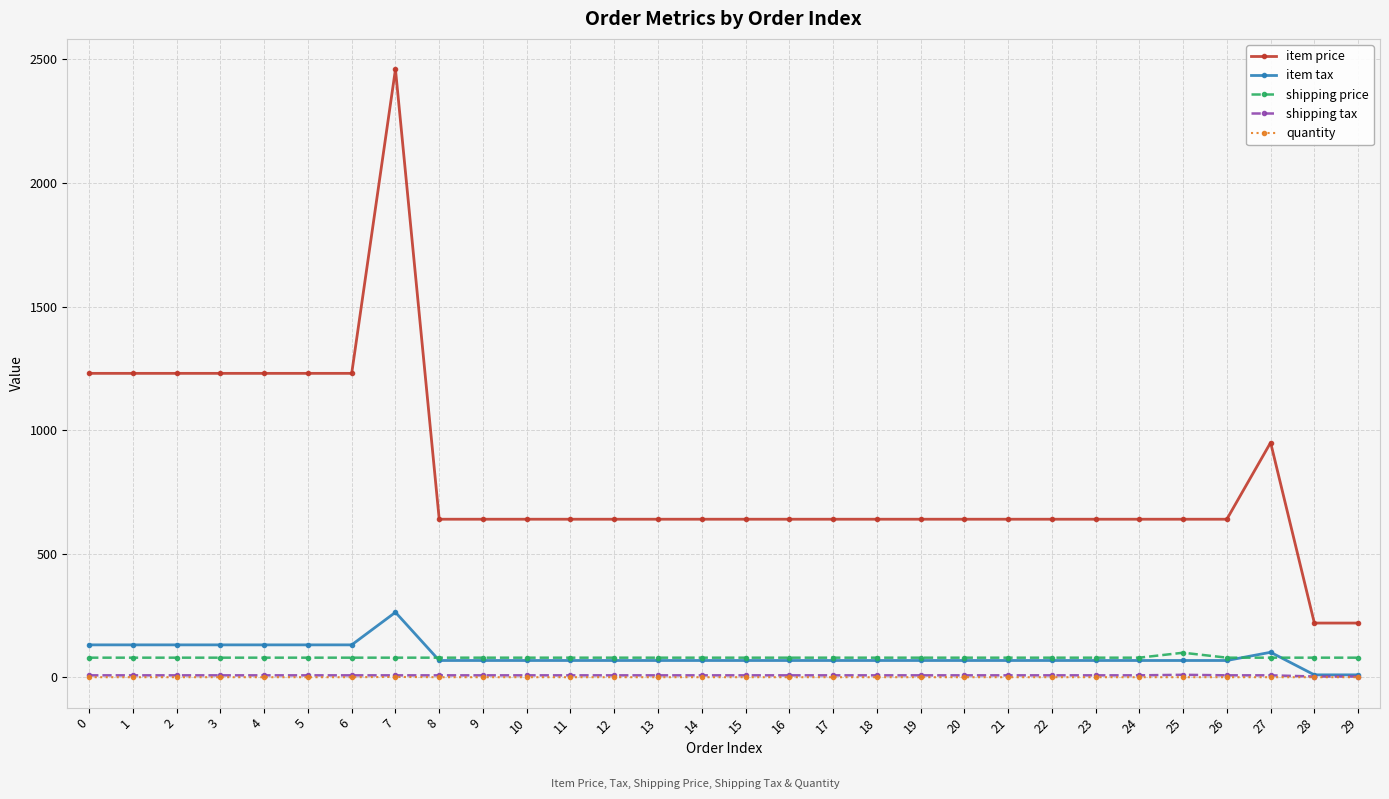

True or false: shipping price and item price cross at least once.

False